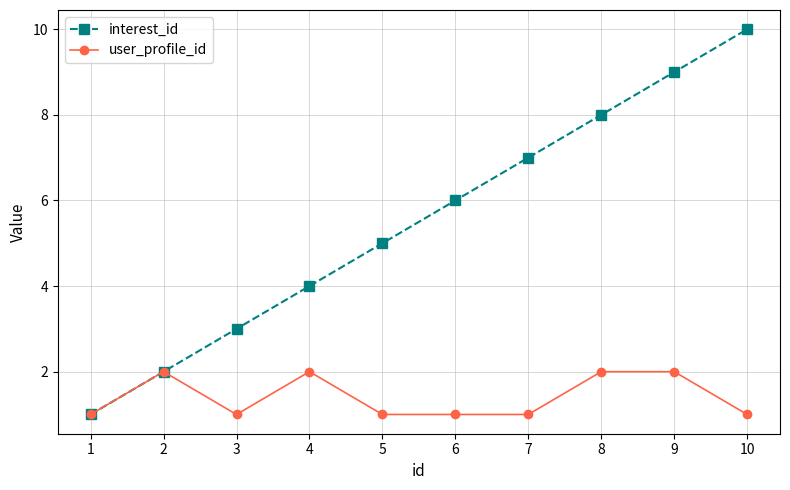

Which series has the largest total across all categories?

interest_id